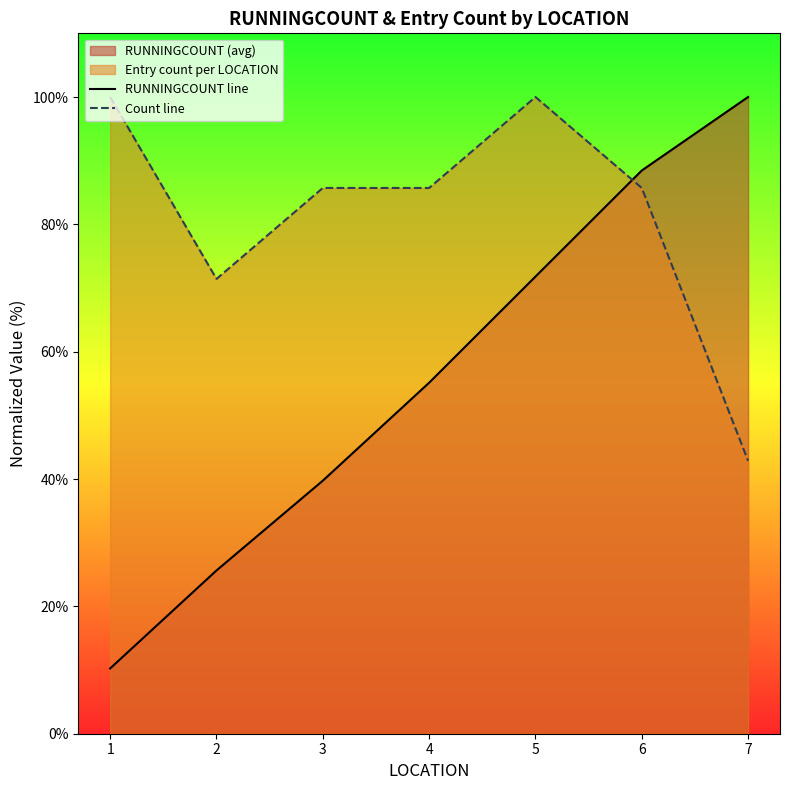

Reading right to left, list all the values displayed in this chart.

RUNNINGCOUNT line: 7=100.0	6=88.5	5=71.8	4=55.1	3=39.7	2=25.6	1=10.3
Count line: 7=42.9	6=85.7	5=100.0	4=85.7	3=85.7	2=71.4	1=100.0